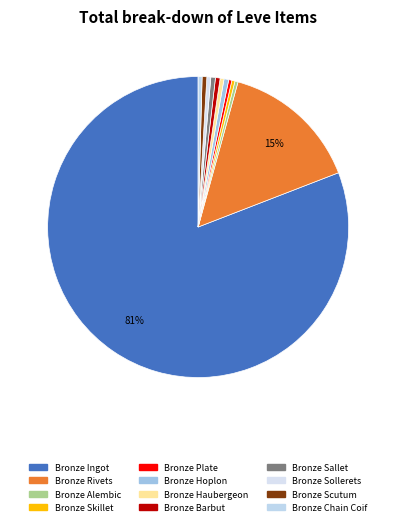

To the nearest percent, what is the combined percentage of Bronze Sollerets and Bronze Ingot?

81%